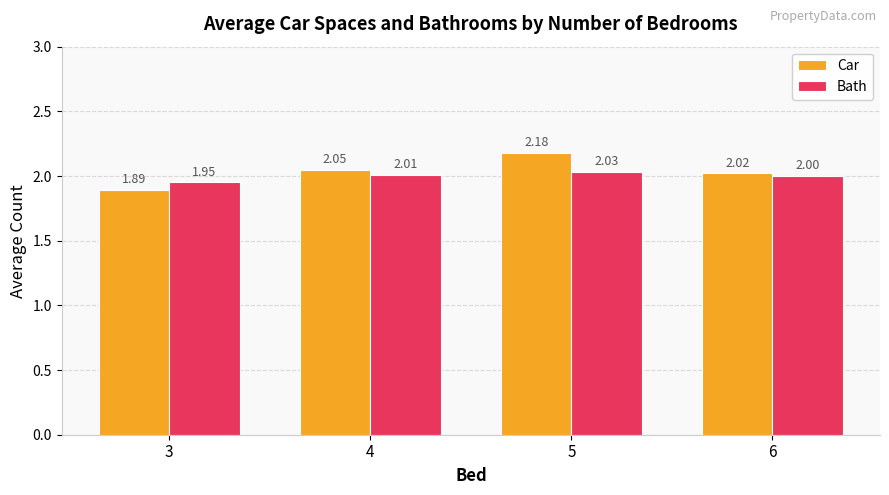

List the labels in order of Car value, largest first.

5, 4, 6, 3